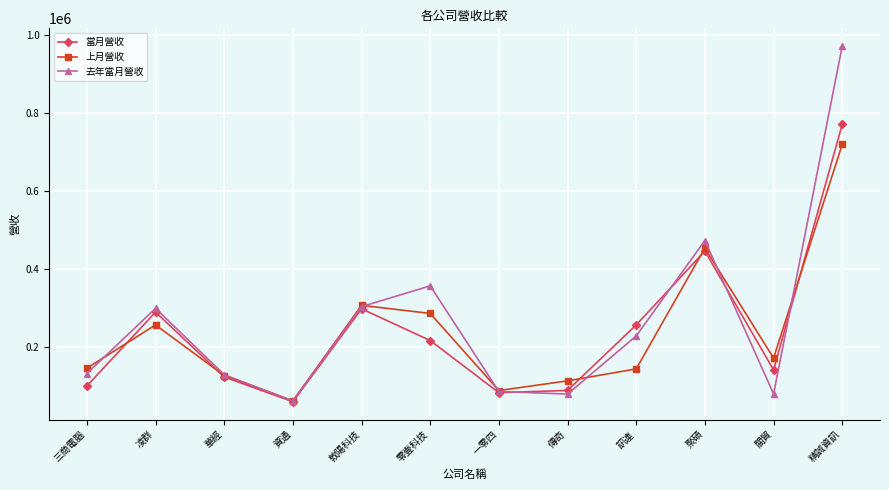

Which label corresponds to the smallest value in the chart?

資通